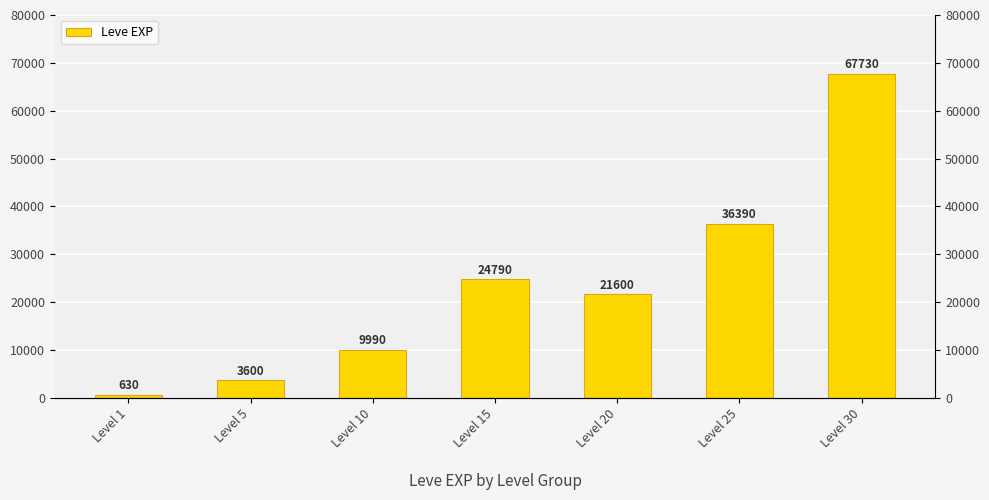

What is the difference between the values at Level 5 and Level 20?

18000